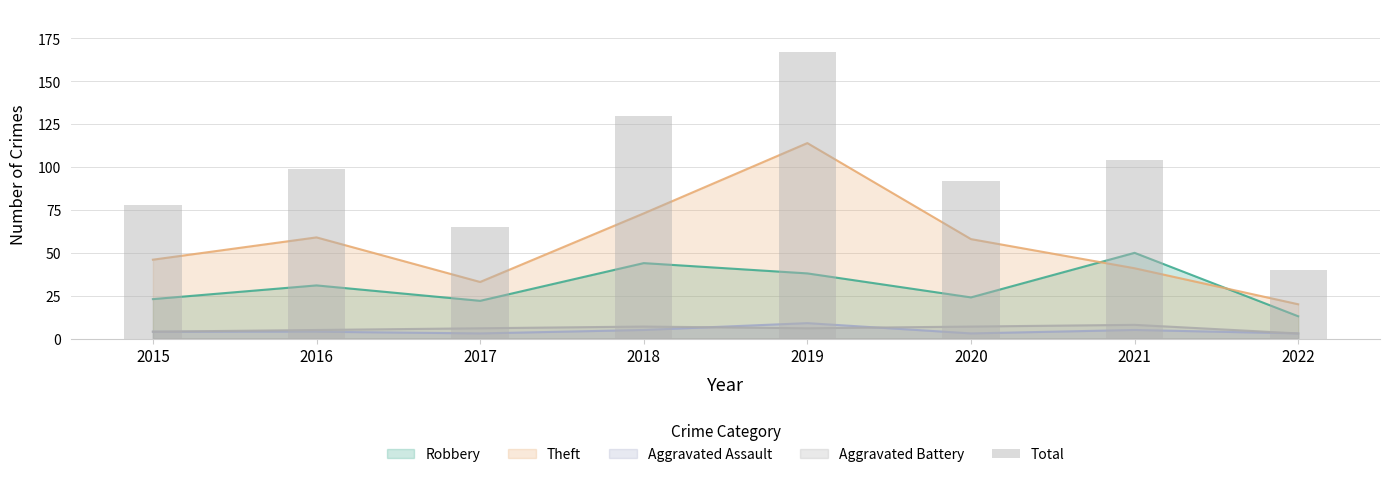

What is the change in value from 2015 to 2020?

+14